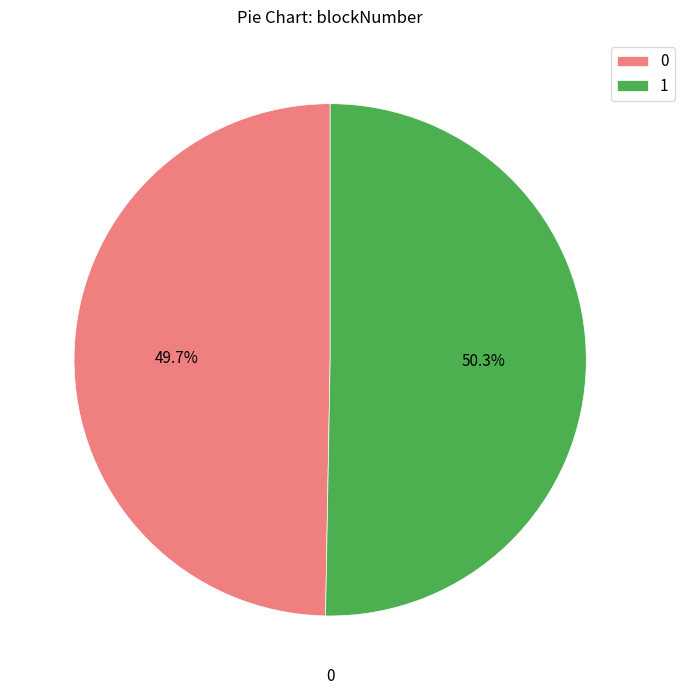

What percentage is the 1 slice, to the nearest percent?

50%